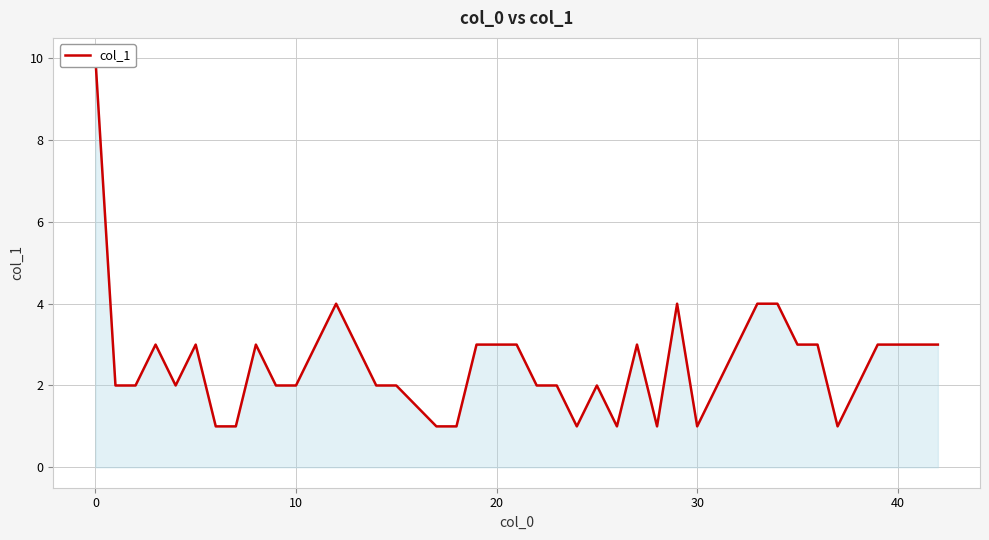

Is it true that the value at 8 is 4?

False